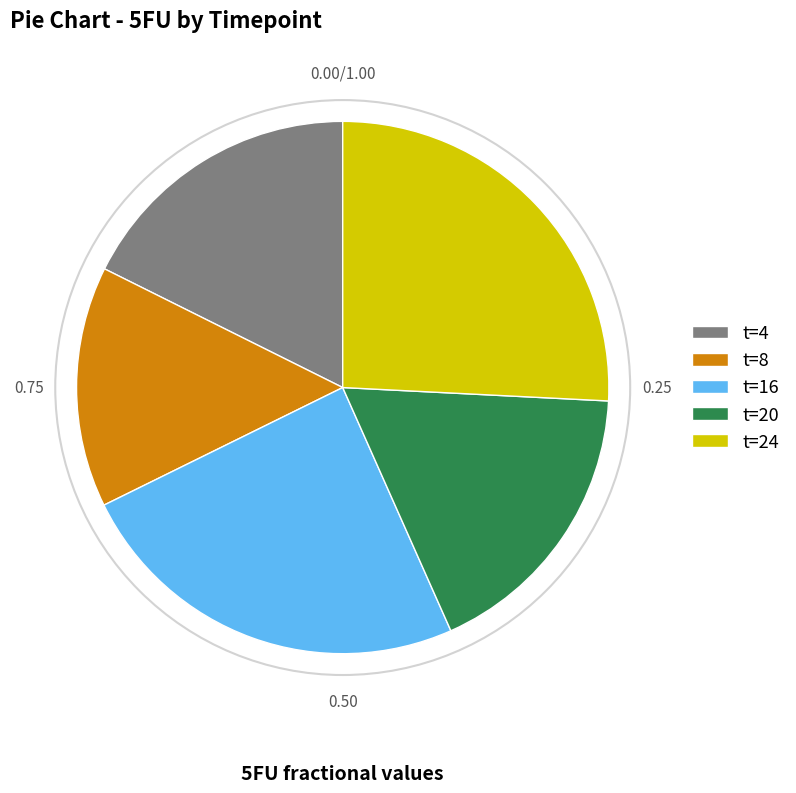

Does any single category account for the majority?

No